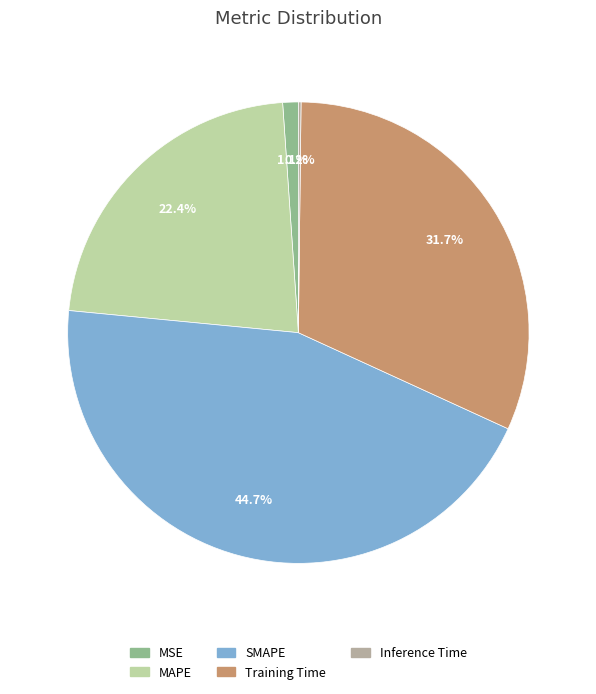

To the nearest percent, what is the combined percentage of SMAPE and MAPE?

67%